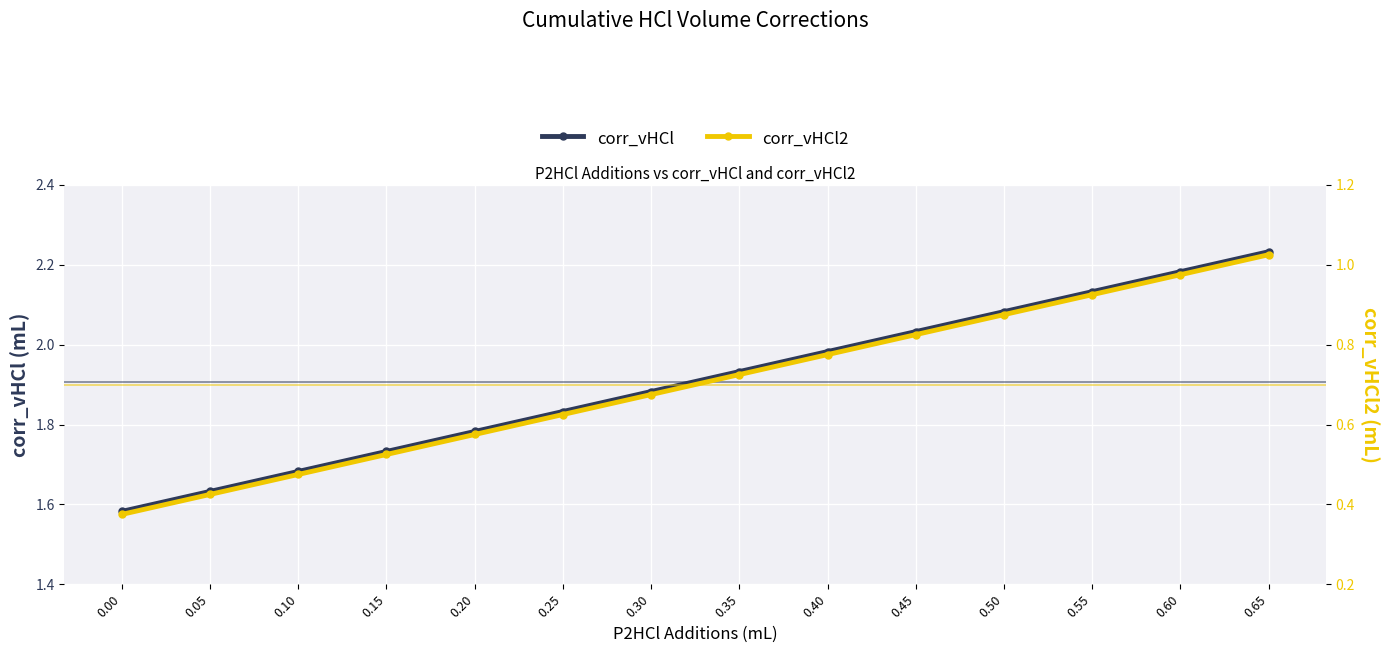

True or false: corr_vHCl2 has more than 2 interior local peaks.

False